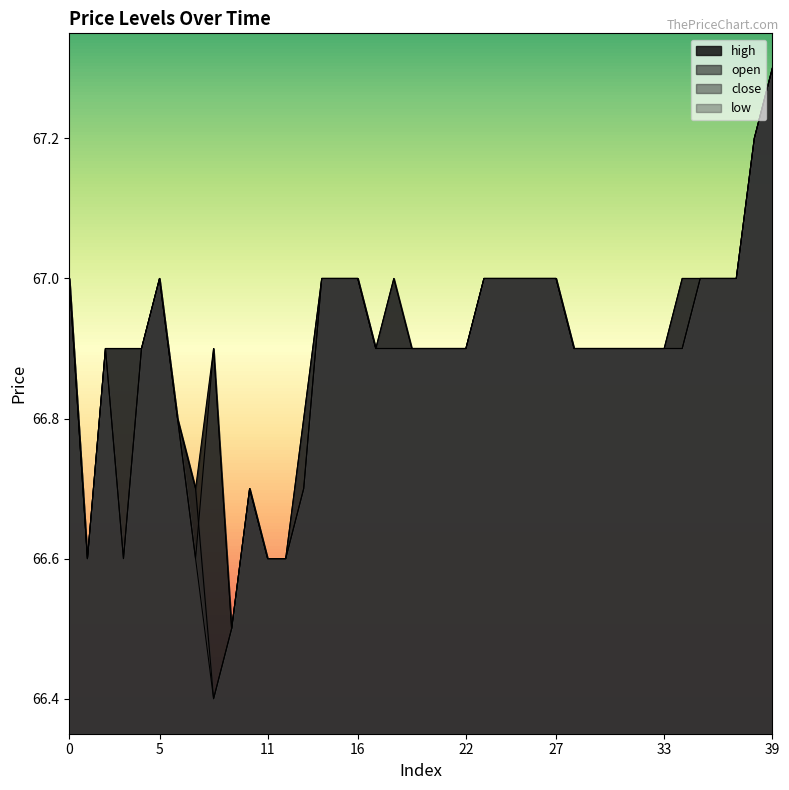

Which has a higher value, 37 or 22?

37